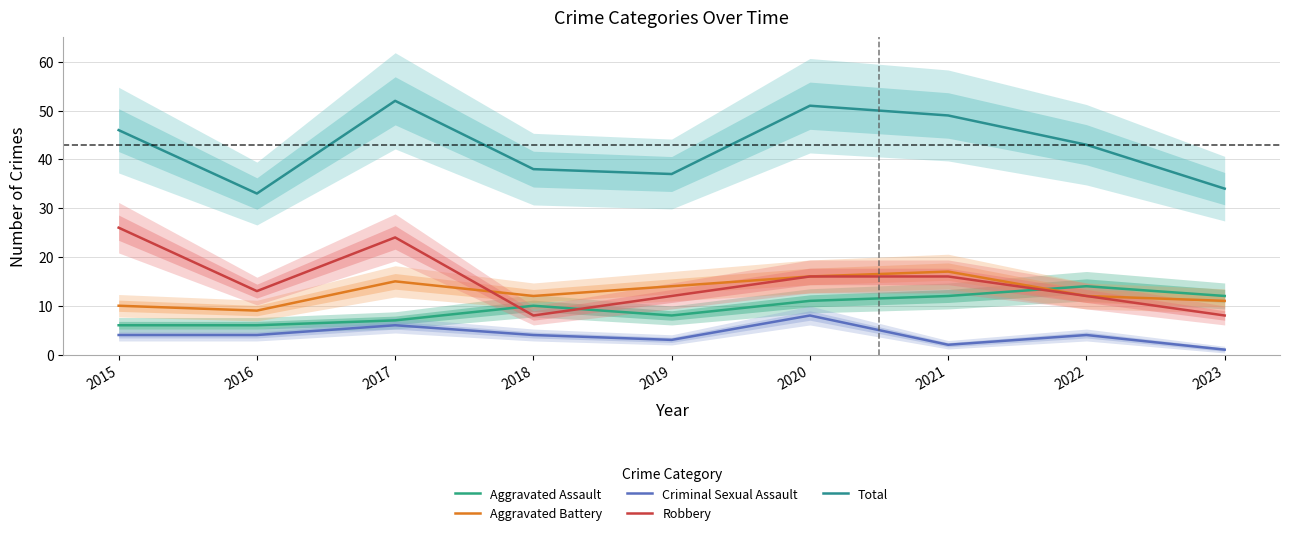

At how many categories does at least one series exceed 12?

9